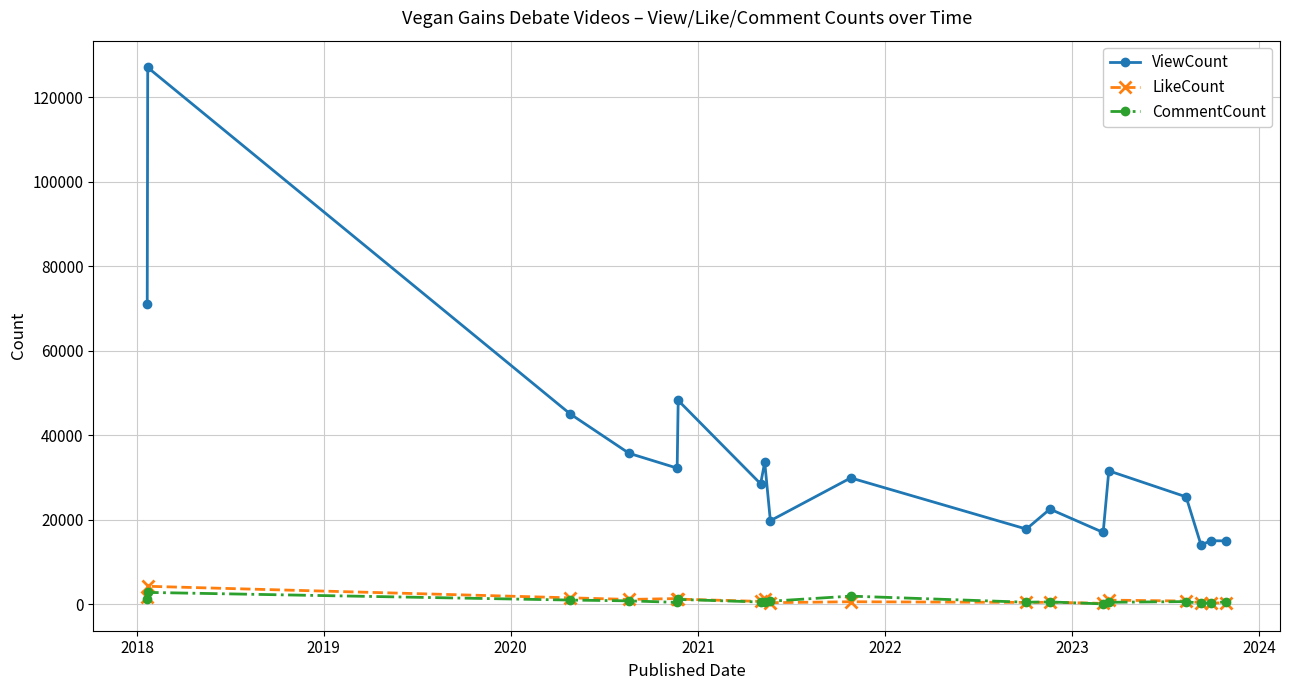

True or false: CommentCount and ViewCount cross at least once.

False